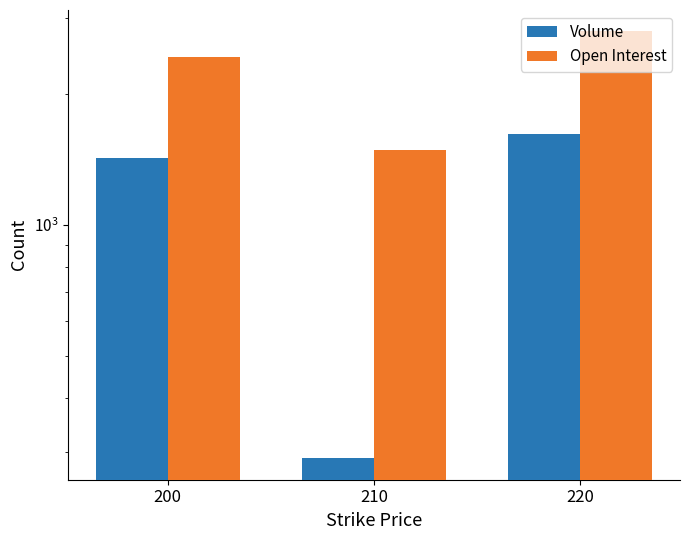

Is it true that Volume equals 400 at 210?

False